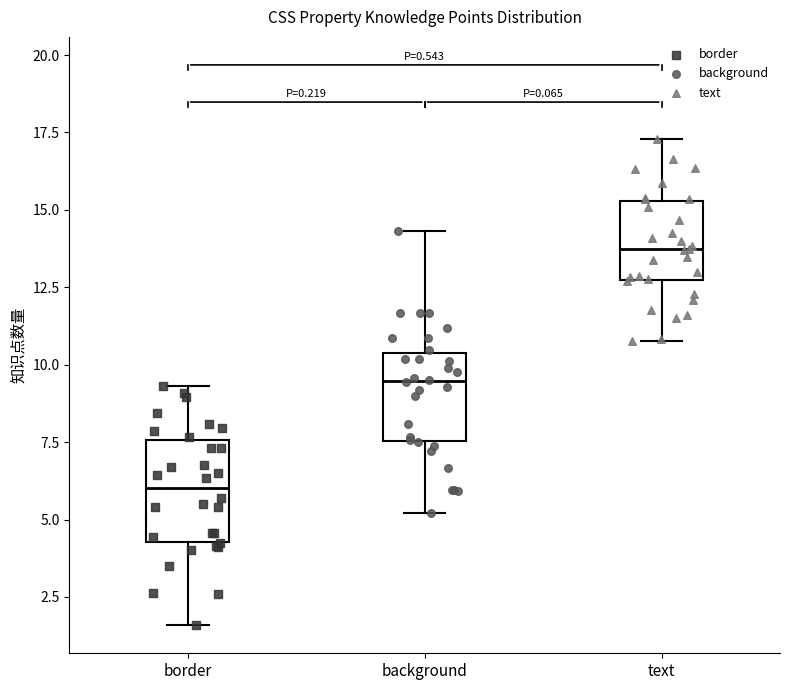

Reading left to right, read every box against the y-axis: the position of its median line, the range the box covers, and the ends of its whiskers. The values are not printed on the chart, so give them approximately, as read against the axis.

border: median 6.0, box 4.5 to 7.5, whiskers 1.5 to 9.5
background: median 9.5, box 7.5 to 10.5, whiskers 5.0 to 14.5
text: median 13.5, box 12.5 to 15.5, whiskers 11.0 to 17.5